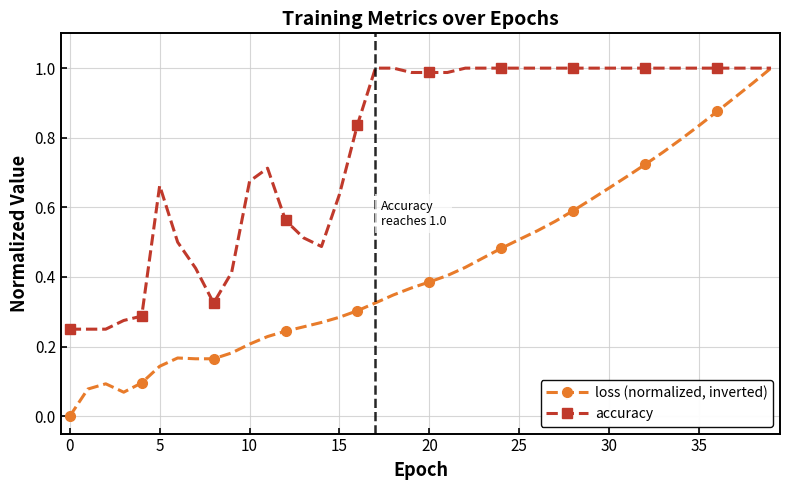

List the series in order of their overall mean, lowest first.

loss (normalized, inverted), accuracy